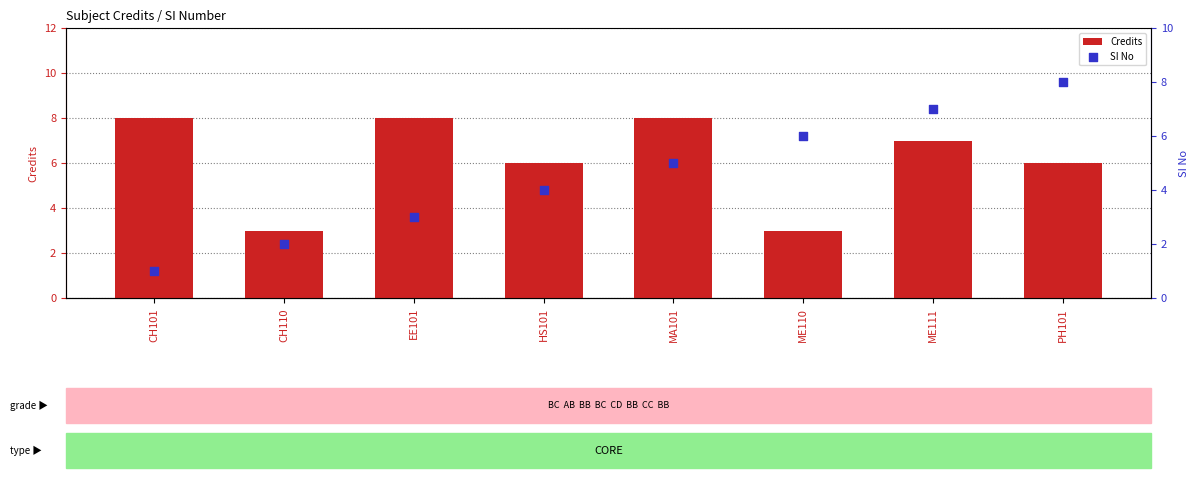

Which series has the largest total across all categories?

Credits